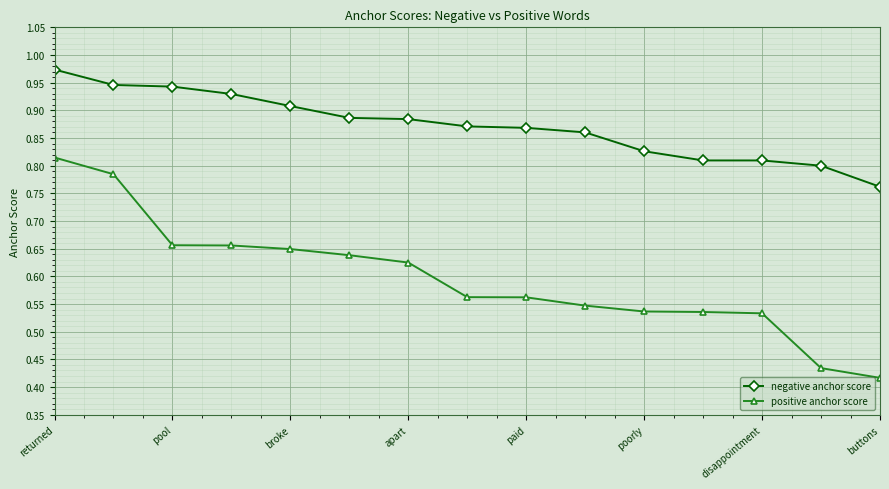

Which series has the widest spread of values?

positive anchor score